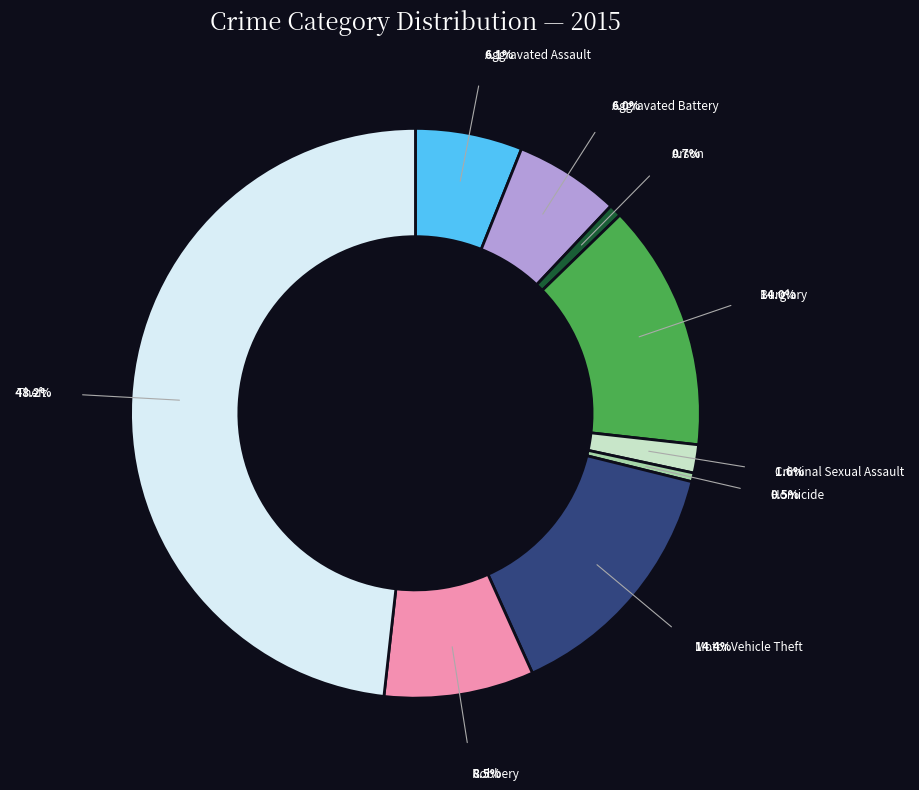

Which slice is the largest?

Theft